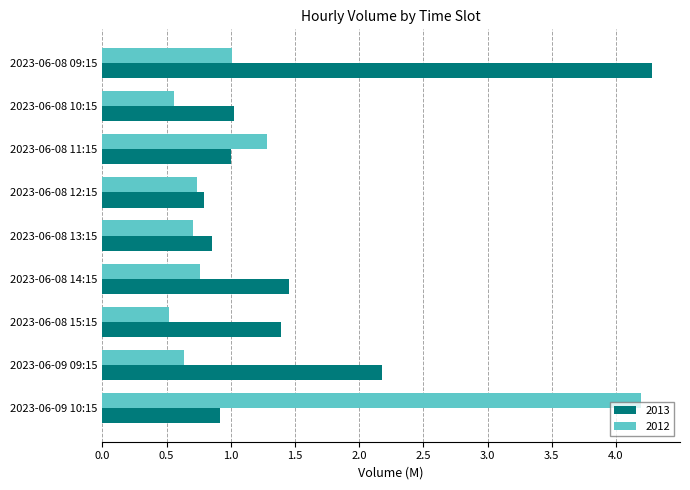

Is the value of 2013 at 2023-06-08 11:15 greater than the value of 2012 at 2023-06-08 12:15?

Yes